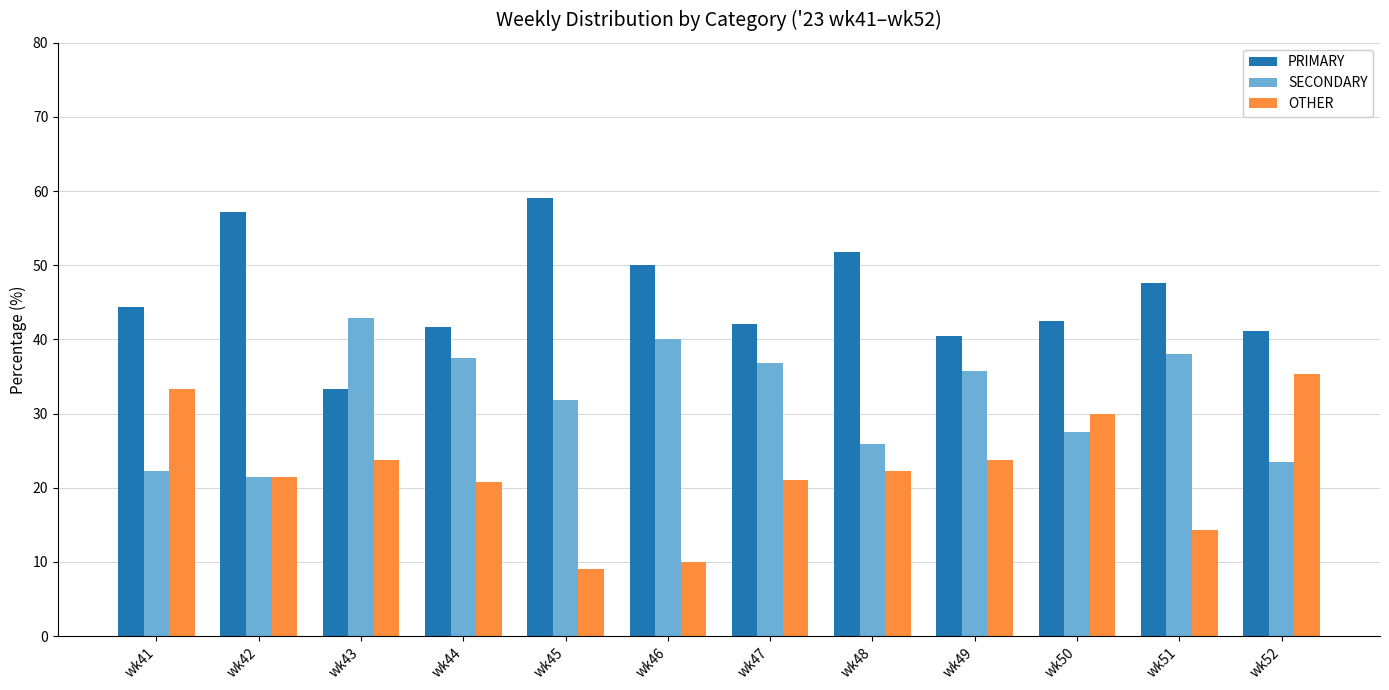

What is the total value across all series at wk52?

100.0